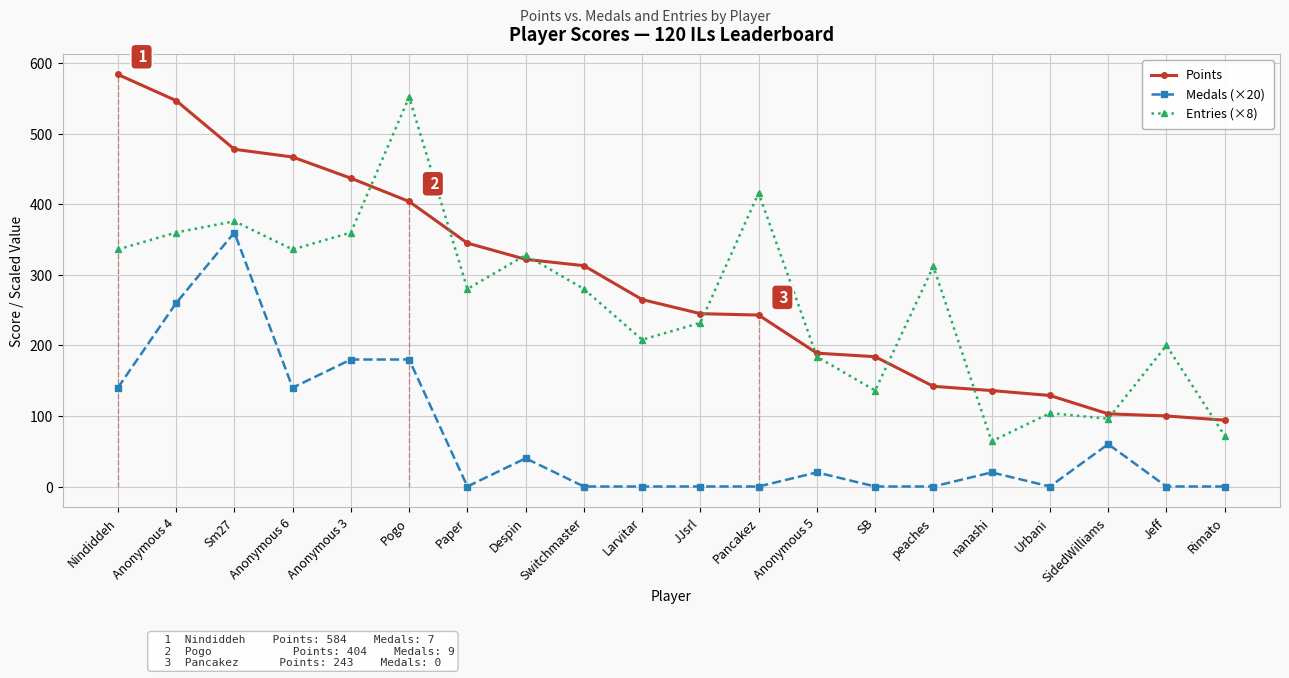

Between Anonymous 6 and Urbani, which series saw the biggest shift?

Points